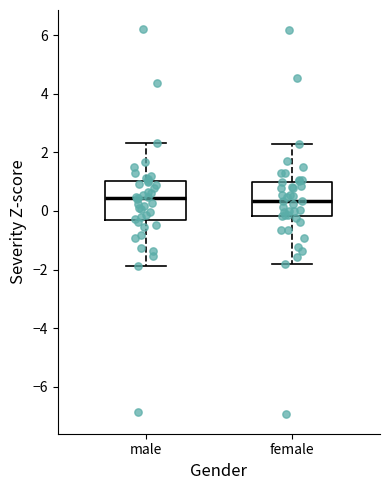

Reading left to right, read every box against the y-axis: the position of its median line, the range the box covers, and the ends of its whiskers. The values are not printed on the chart, so give them approximately, as read against the axis.

male: median 0.4, box -0.2 to 1.0, whiskers -1.8 to 2.4
female: median 0.4, box -0.2 to 1.0, whiskers -1.8 to 2.2